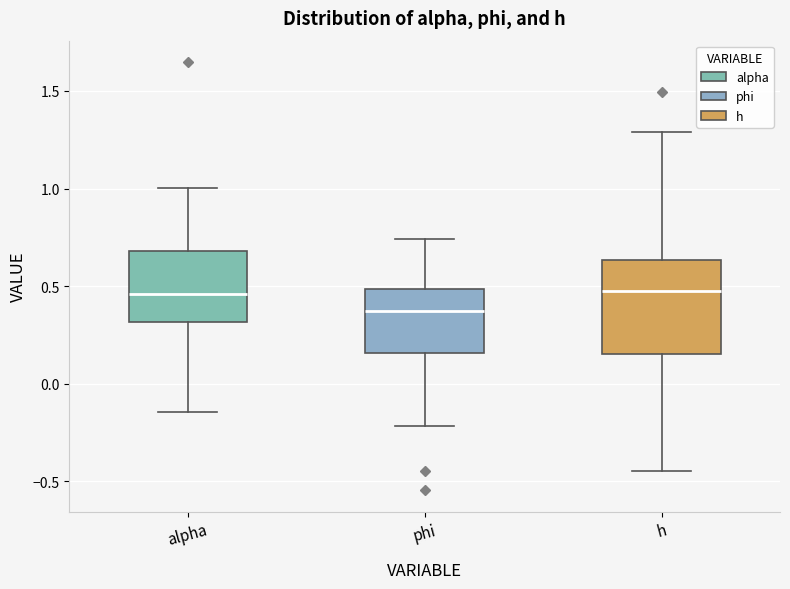

Reading left to right, transcribe this box plot: for each box, give where its median line is, the range the box spans, and where its two whiskers end, as read against the y-axis. The values are not printed on the chart, so give them approximately, as read against the axis.

alpha: median 0.45, box 0.30 to 0.70, whiskers -0.15 to 1.00
phi: median 0.35, box 0.15 to 0.50, whiskers -0.20 to 0.75
h: median 0.45, box 0.15 to 0.65, whiskers -0.45 to 1.30